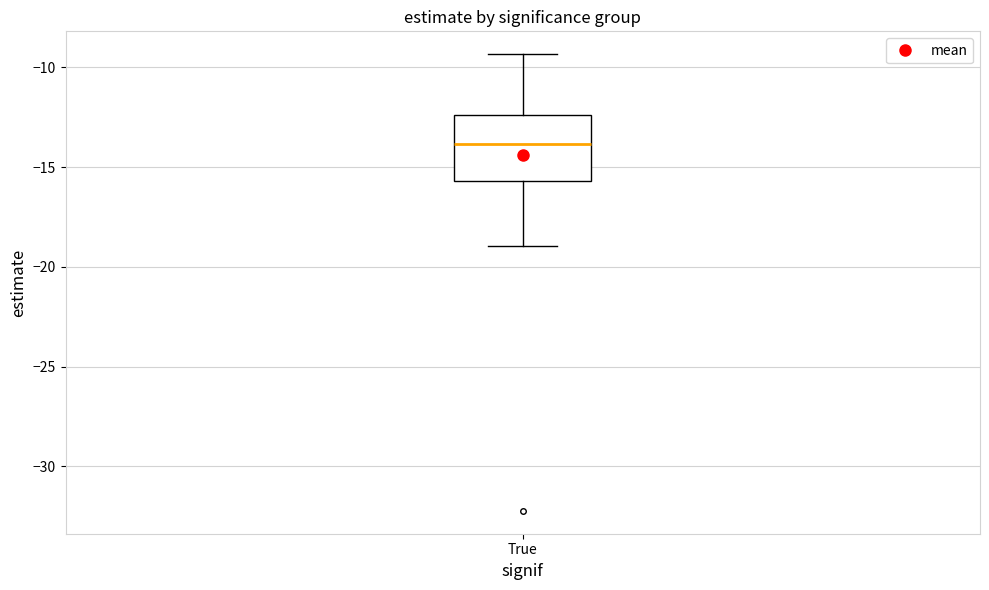

Transcribe this box plot: give where the median line is, the range the box spans, and where the two whiskers end, as read against the y-axis. The values are not printed on the chart, so give them approximately, as read against the axis.

median -14.0, box -15.5 to -12.5, whiskers -19.0 to -9.5